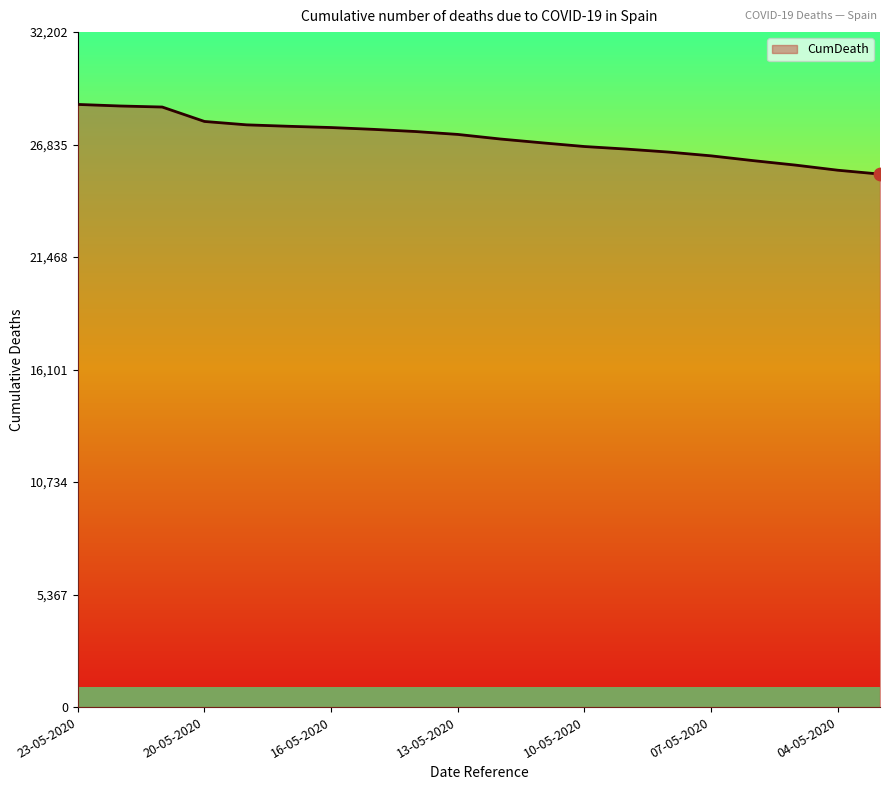

What is the difference between the maximum and minimum values?

3324